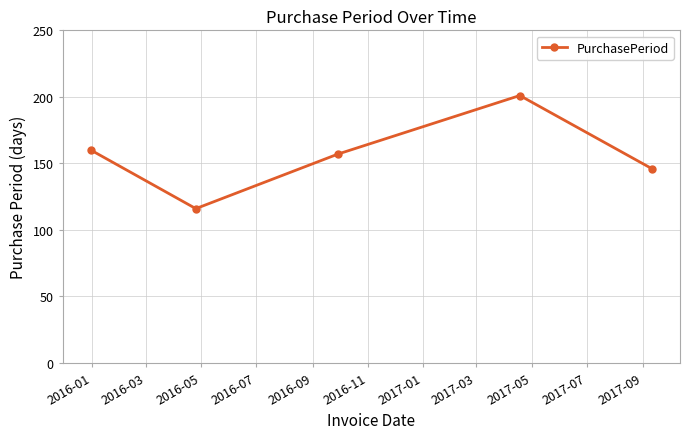

True or false: the data has more than 0 interior local peaks.

True